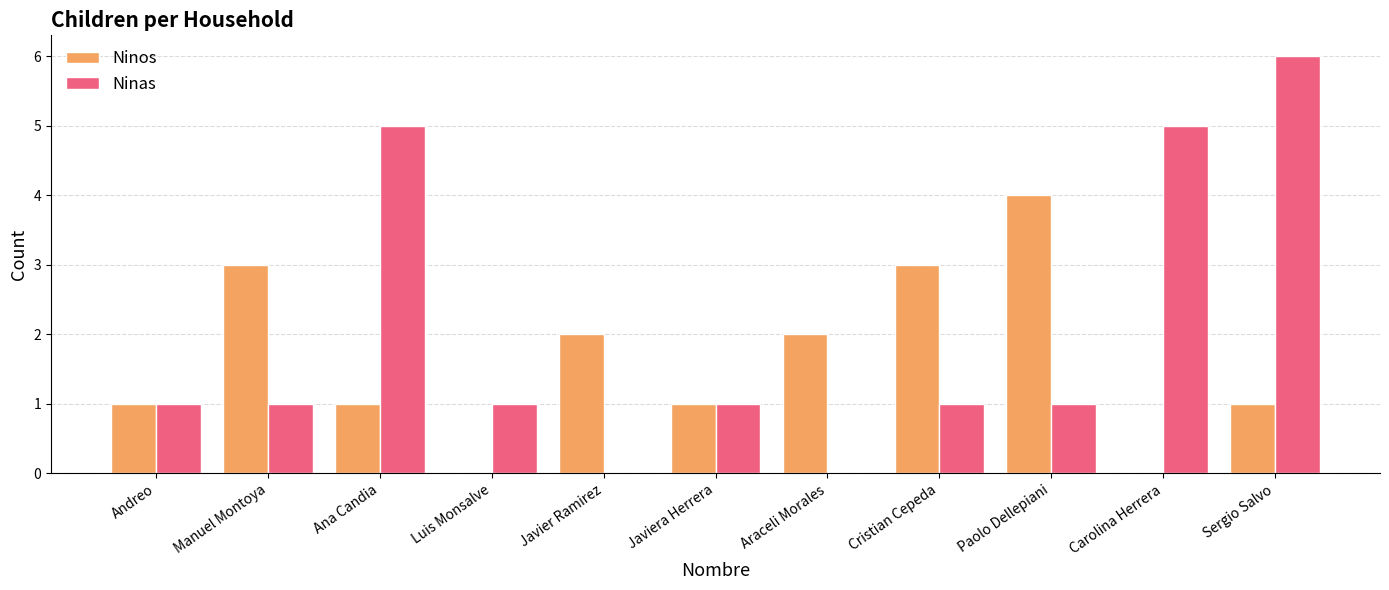

Reading left to right, extract all data points from this chart.

Ninos: Andreo=1	Manuel Montoya=3	Ana Candia=1	Luis Monsalve=0	Javier Ramirez=2	Javiera Herrera=1	Araceli Morales=2	Cristian Cepeda=3	Paolo Dellepiani=4	Carolina Herrera=0	Sergio Salvo=1
Ninas: Andreo=1	Manuel Montoya=1	Ana Candia=5	Luis Monsalve=1	Javier Ramirez=0	Javiera Herrera=1	Araceli Morales=0	Cristian Cepeda=1	Paolo Dellepiani=1	Carolina Herrera=5	Sergio Salvo=6